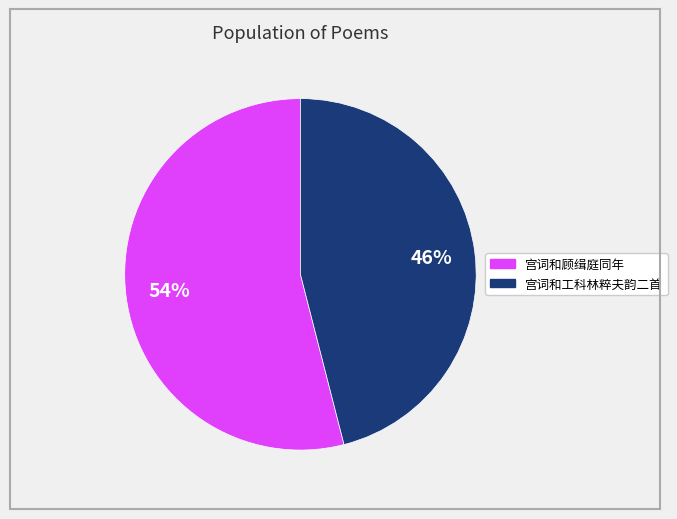

To the nearest percent, what is the difference between the largest and smallest slice percentages?

8%